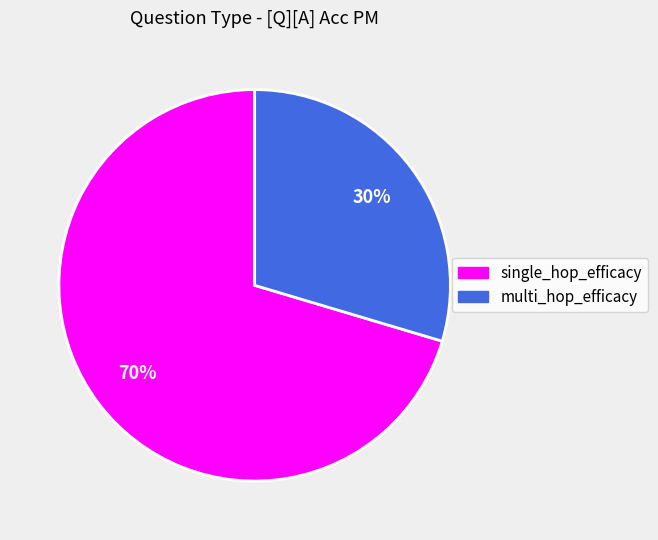

Count the number of slices in the pie.

2